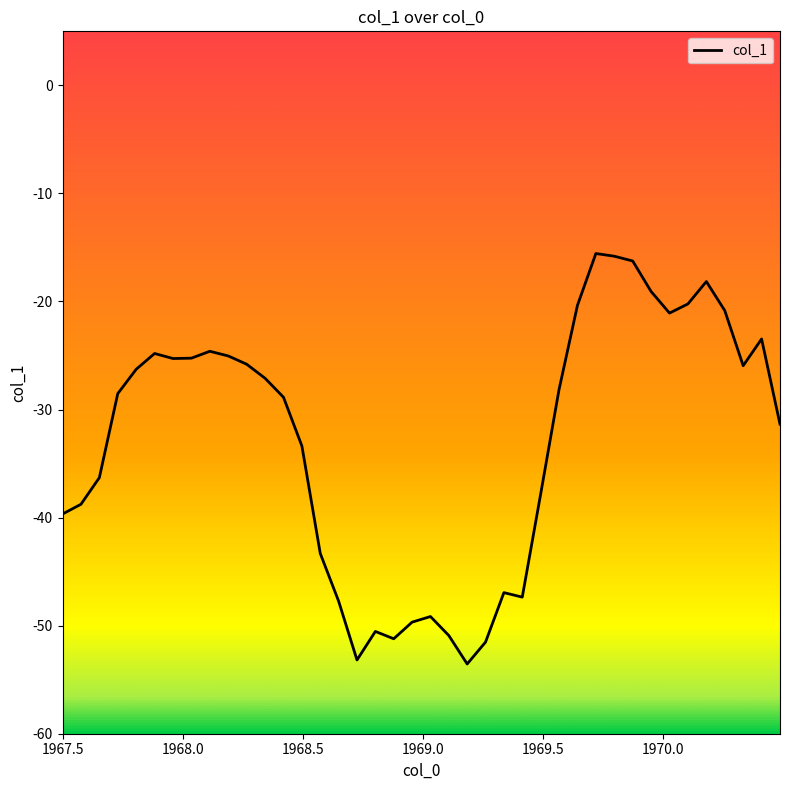

Does the chart have visible grid lines?

No